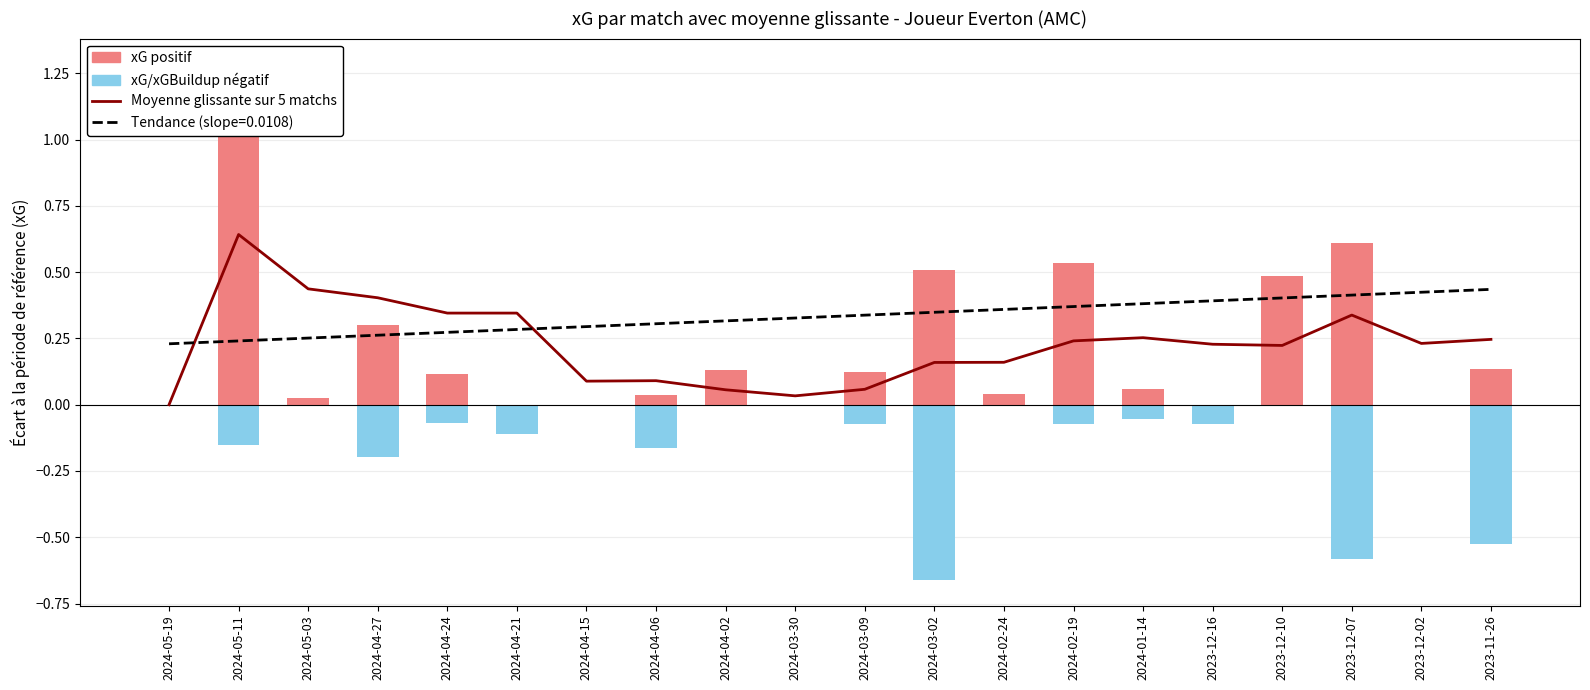

Does the chart contain stacked bars?

No